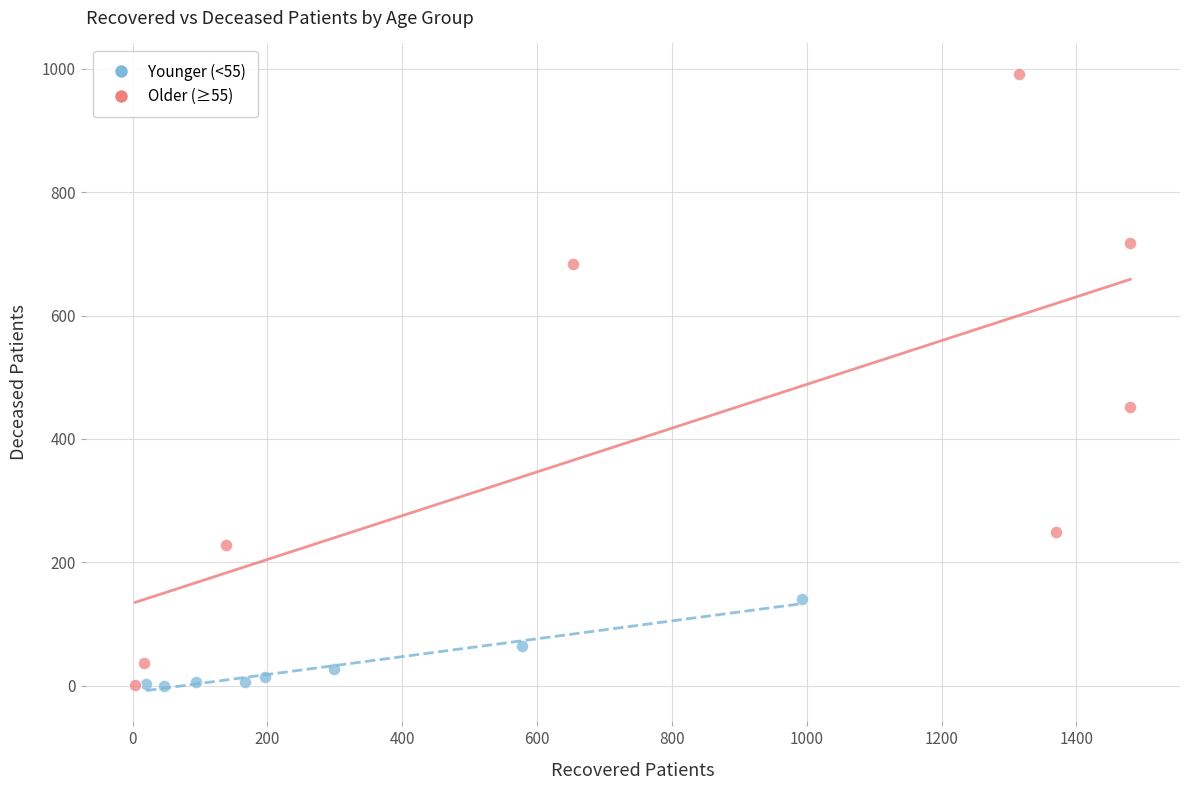

Which series has the widest spread of Y values?

Older (≥55)